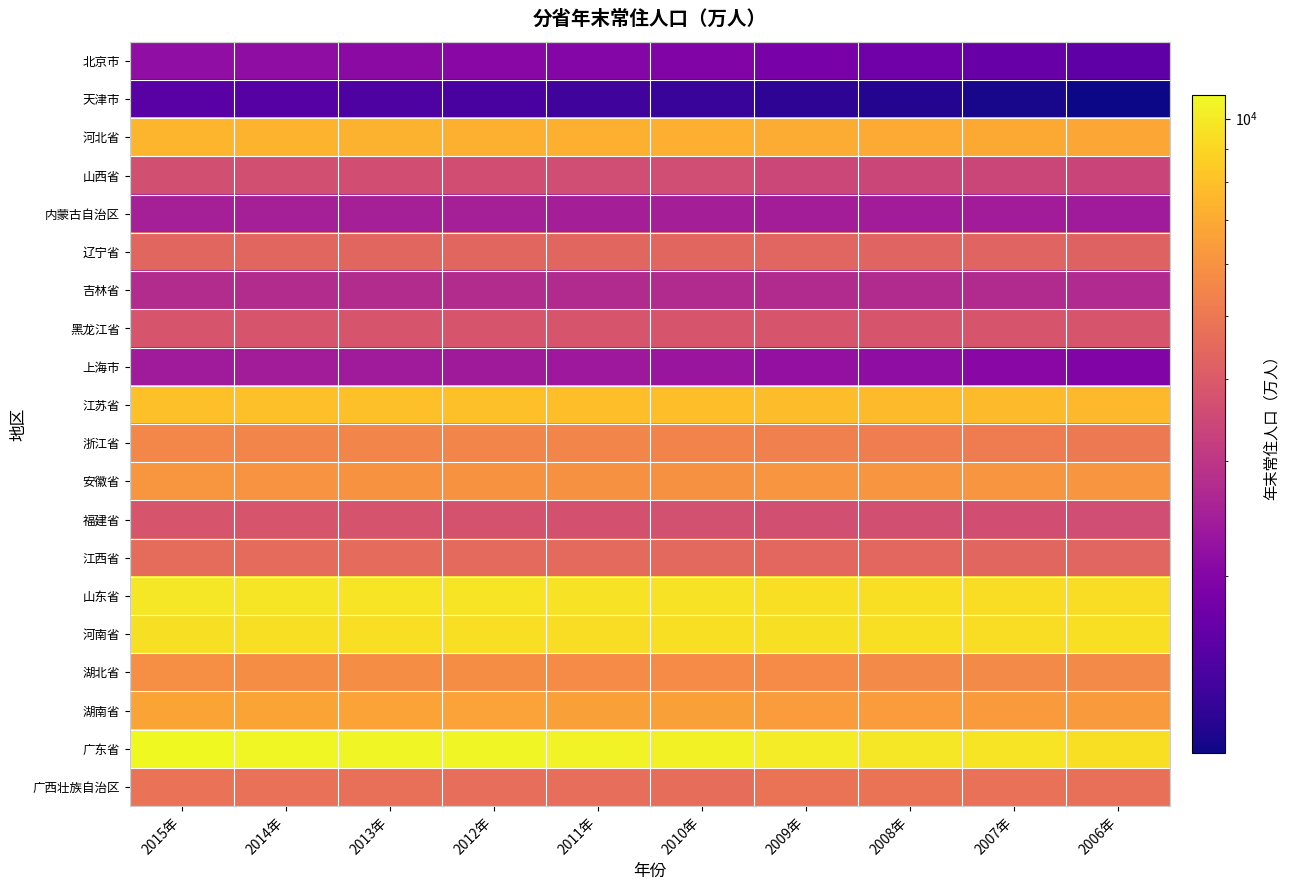

Which series changed the most between 2013年 and 2009年?

广东省